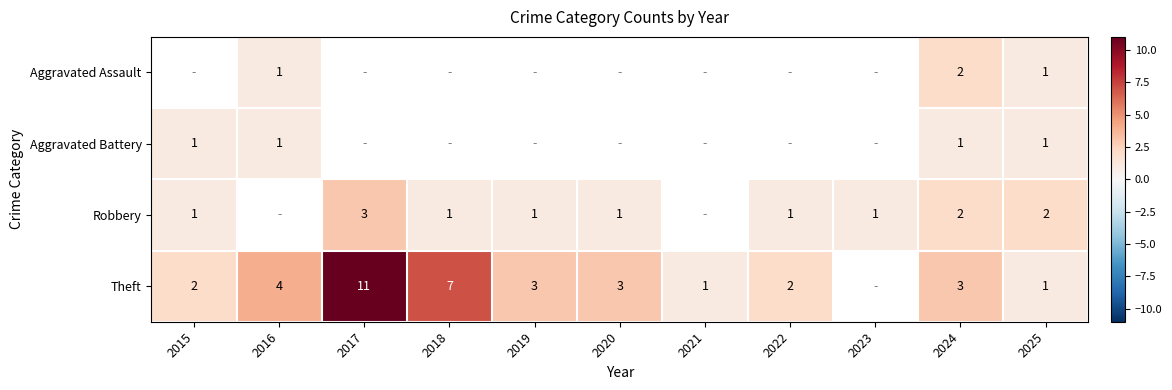

What is the smallest value displayed?

1.0